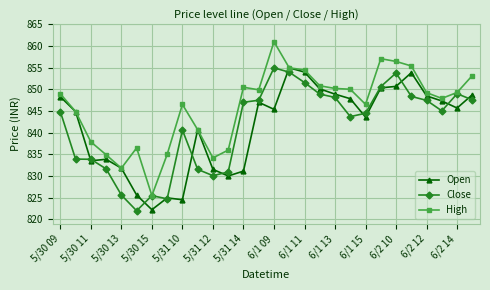

Which series has the largest total across all categories?

High